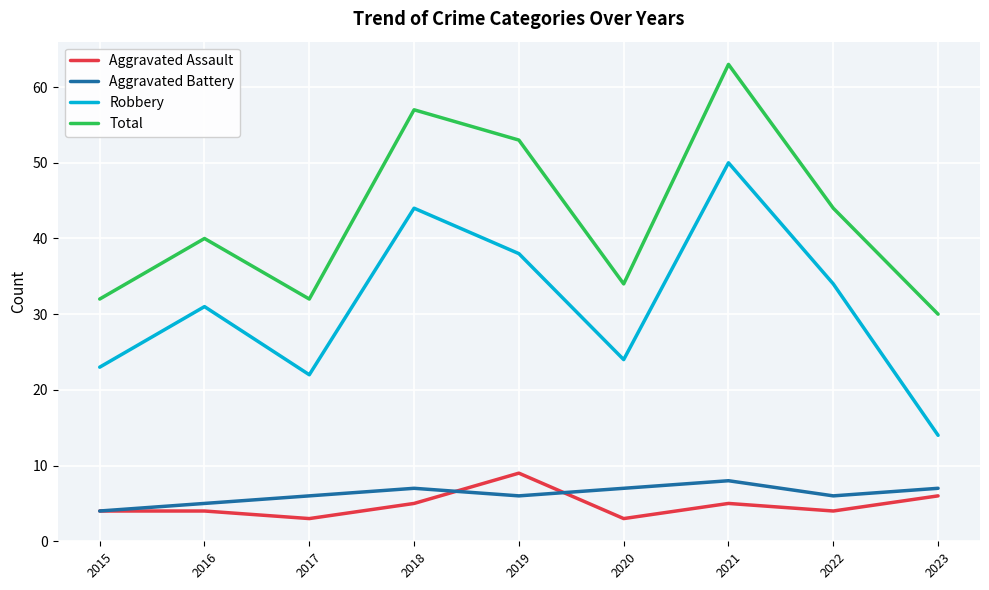

Read the Total value at 2020.

34